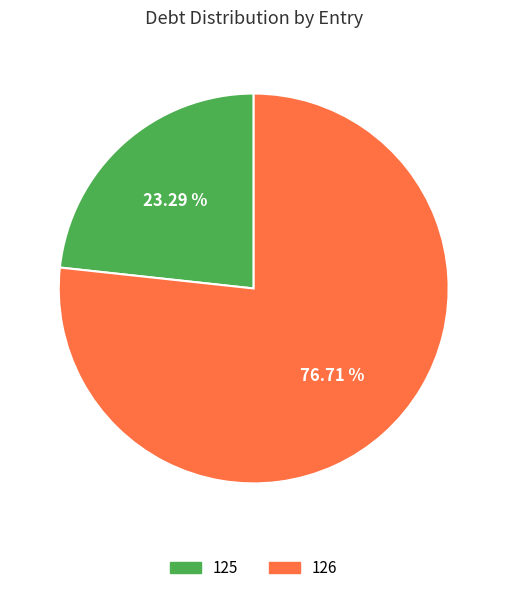

Is it true that 126 is 87% of the pie?

False